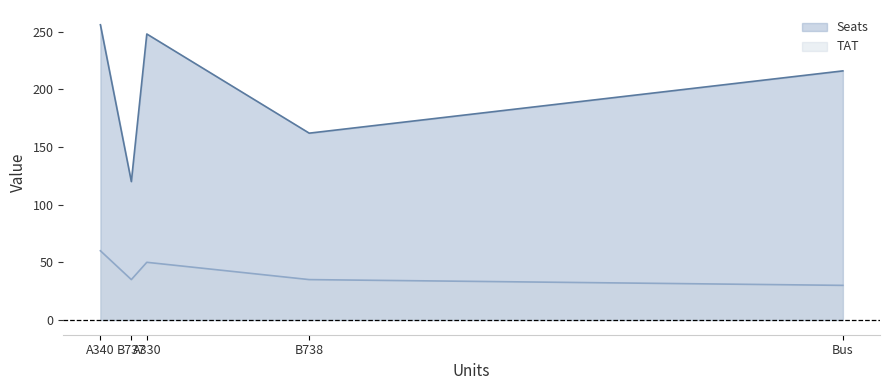

What is the average value of the TAT series?

42